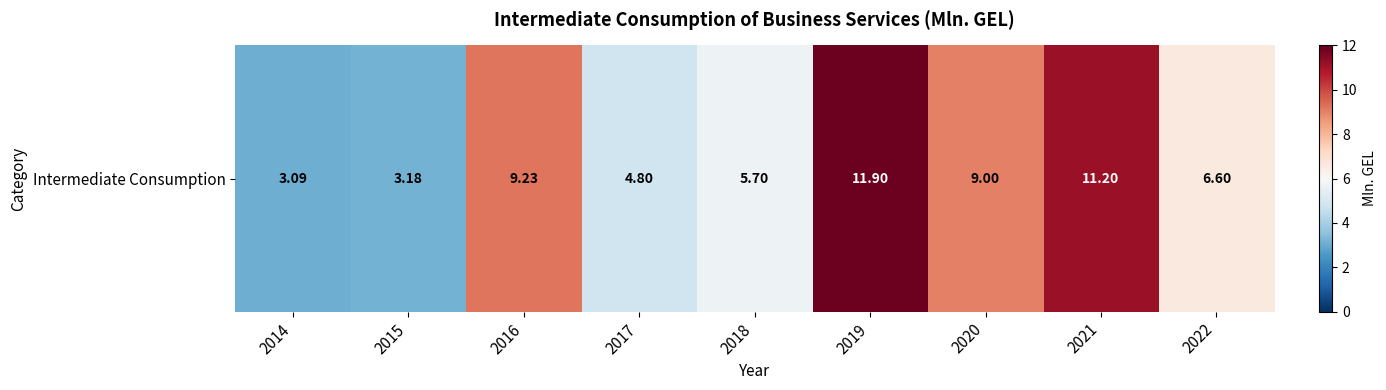

Which label corresponds to the smallest value in the chart?

2014